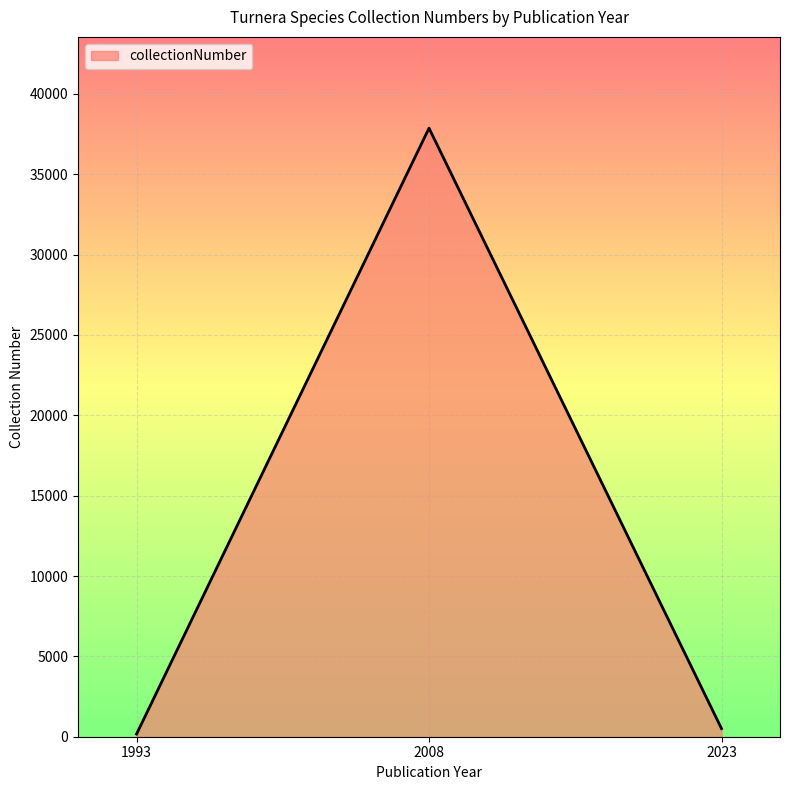

What is the sum of all values?

38539